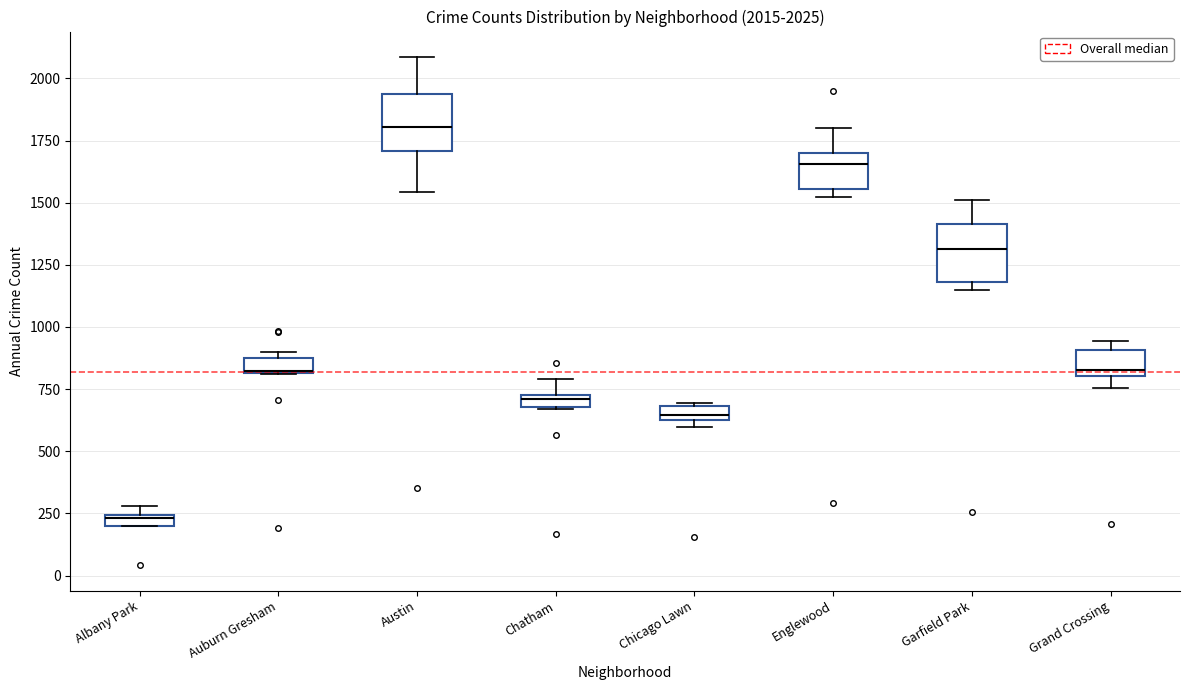

Which box's median line is the highest?

Austin